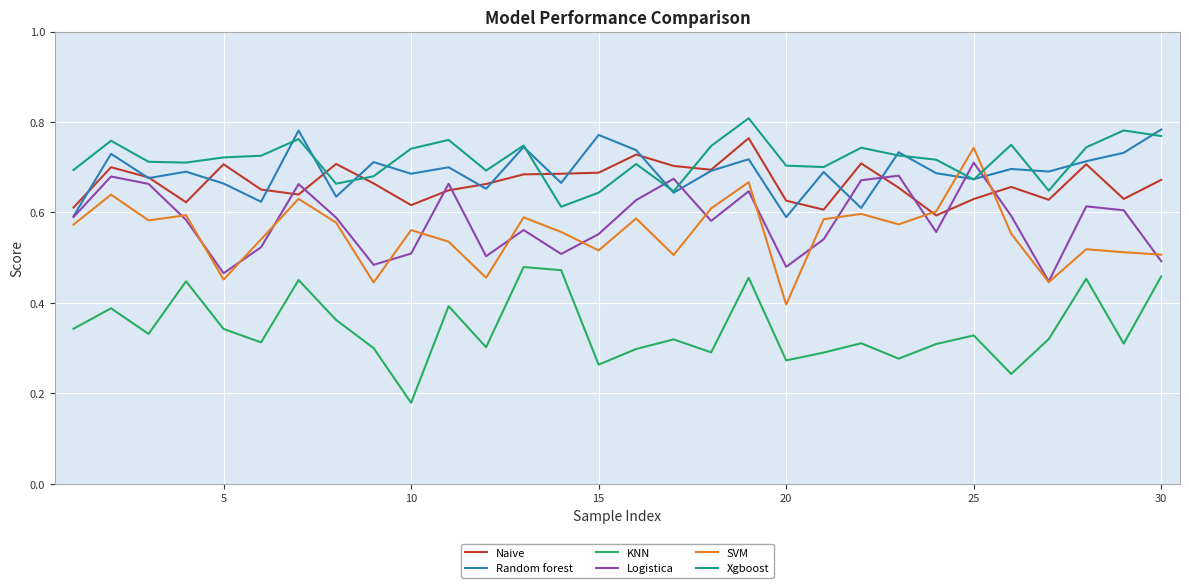

True or false: KNN and SVM intersect in this chart.

False